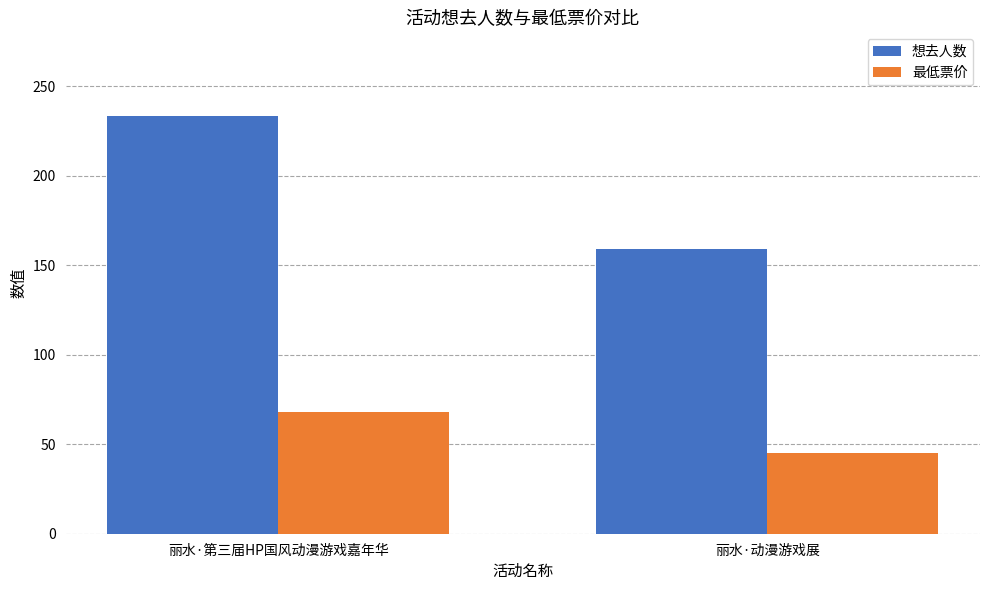

What is the difference between the highest and lowest values at 丽水·第三届HP国风动漫游戏嘉年华?

165